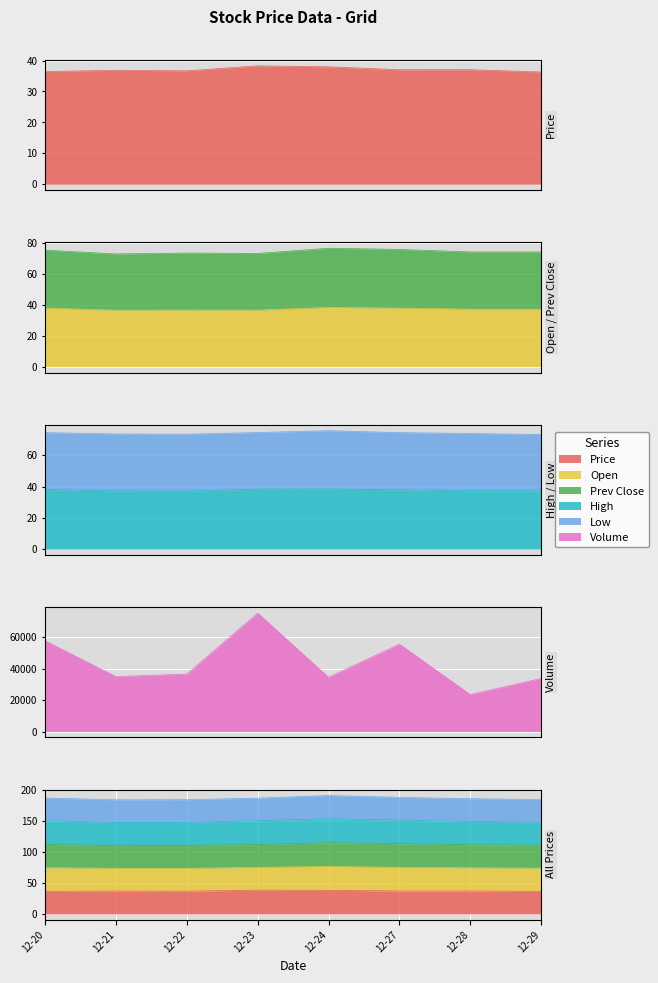

Count the number of categories in the chart.

8